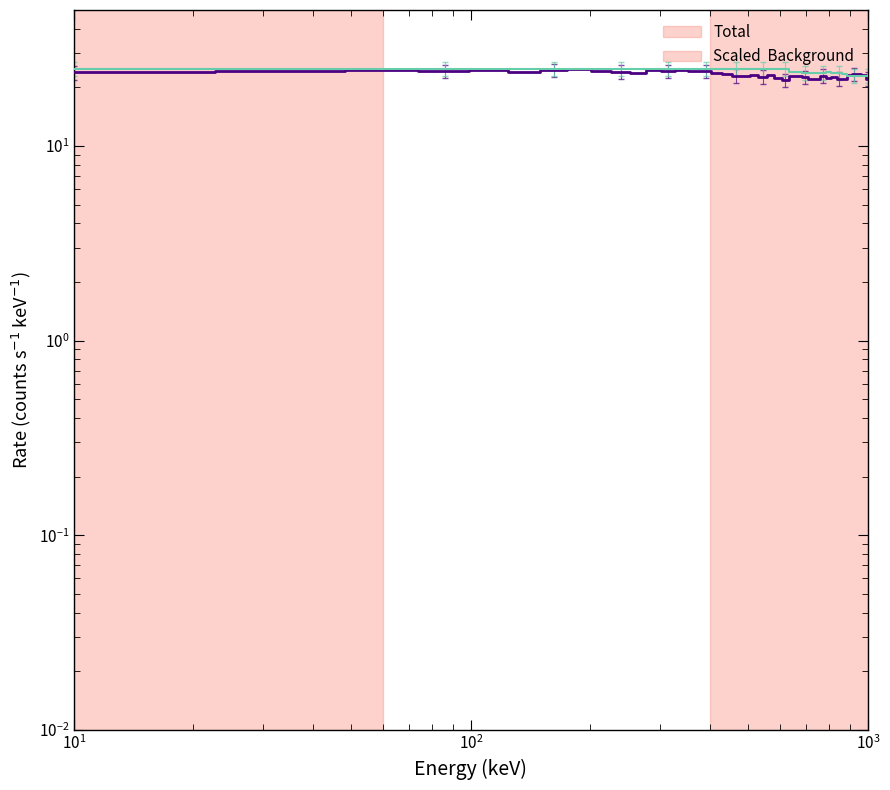

Which series has the largest total across all categories?

col_1 (Background)